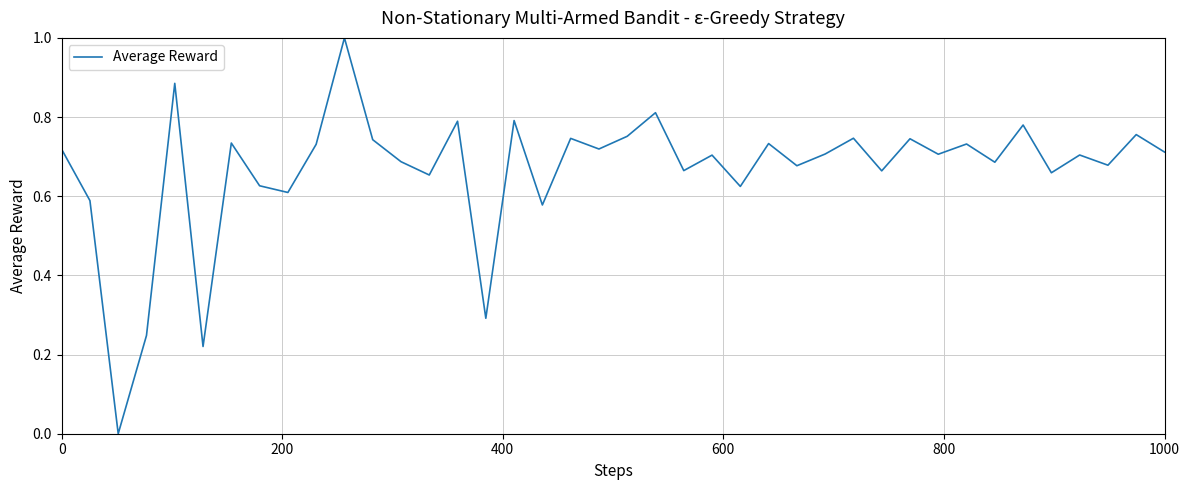

What is the difference between the maximum and minimum values?

1.0